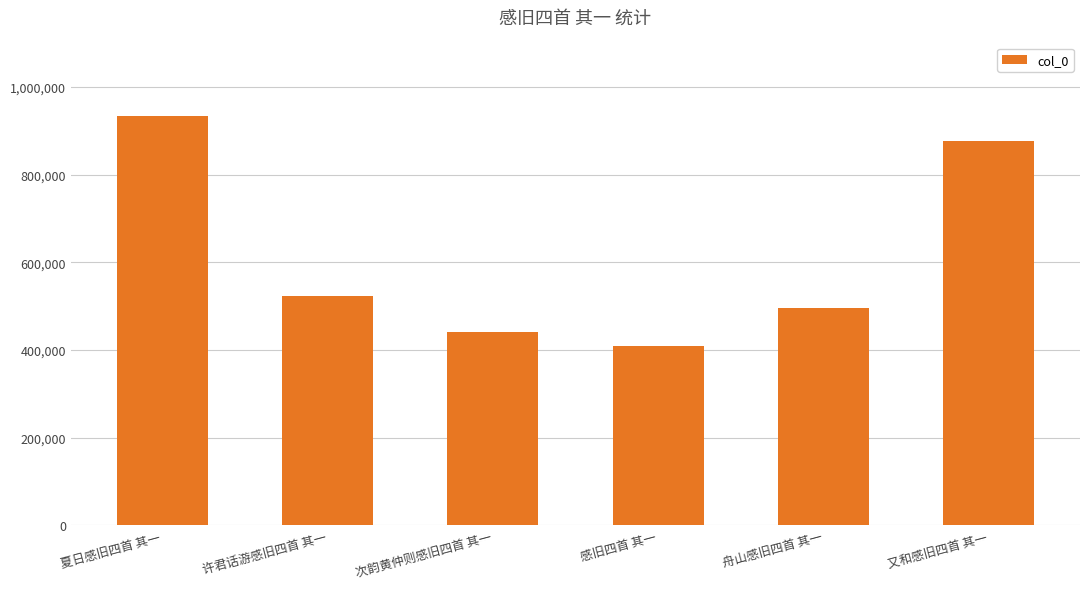

What is the ratio of the value at 感旧四首 其一 to the value at 次韵黄仲则感旧四首 其一?

0.9